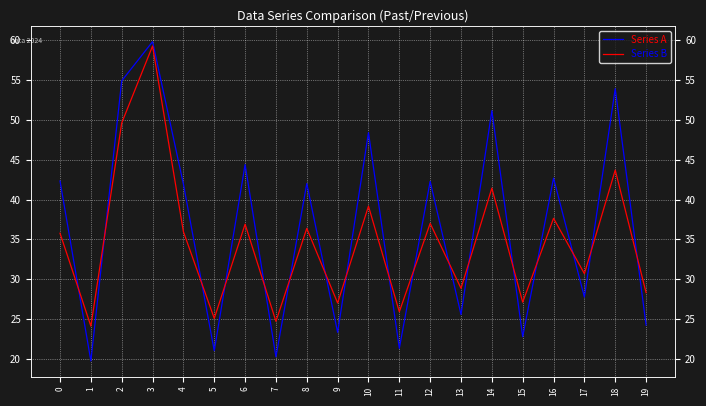

At which category does the chart reach its minimum across all series?

1